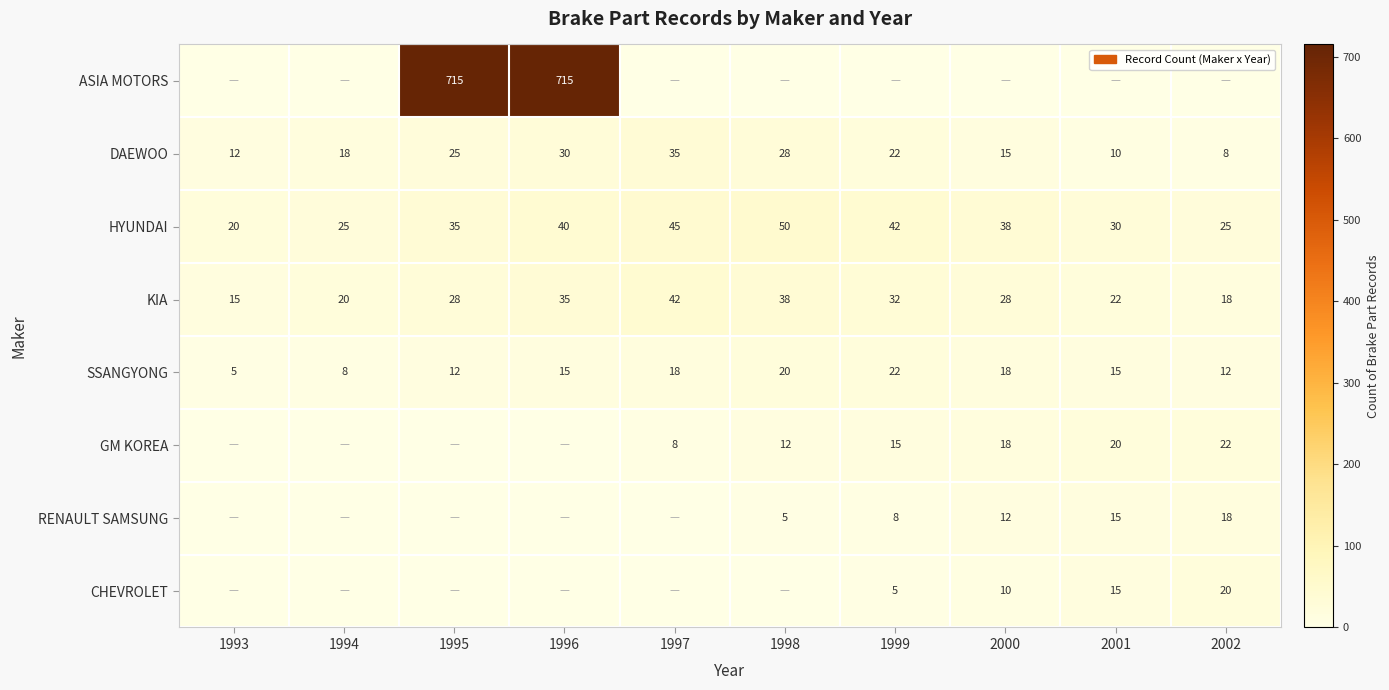

What is the lowest value of the SSANGYONG series?

5